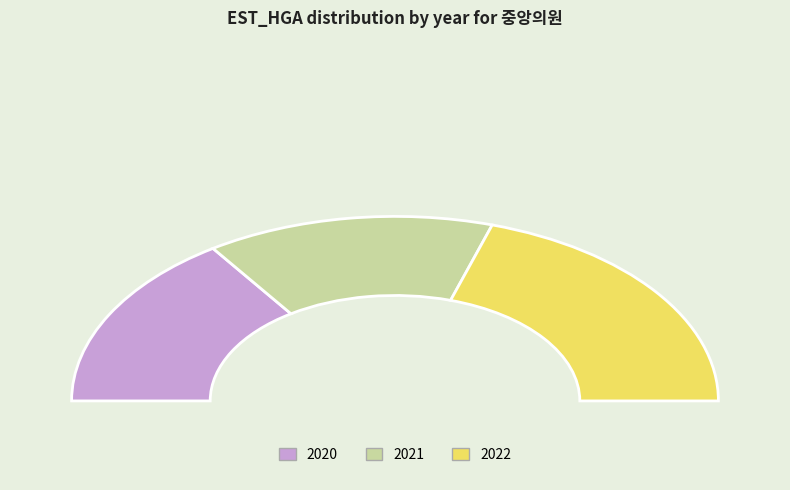

Do 2020 and 2022 together represent more than half of the pie?

Yes